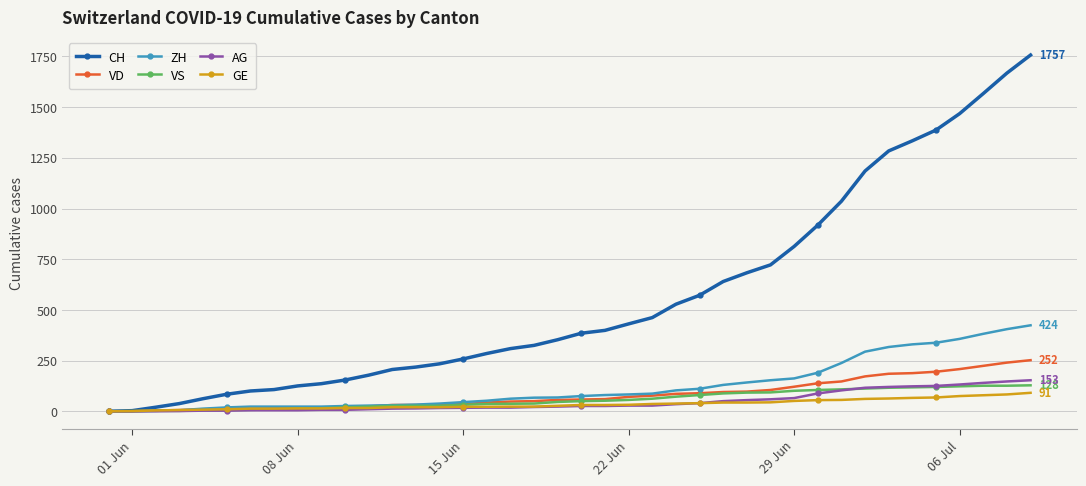

What is the difference between the maximum and minimum values in the GE series?

91